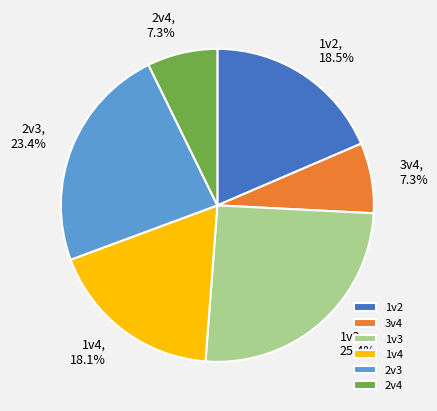

To the nearest percent, what is the combined percentage of 1v2 and 2v4?

26%